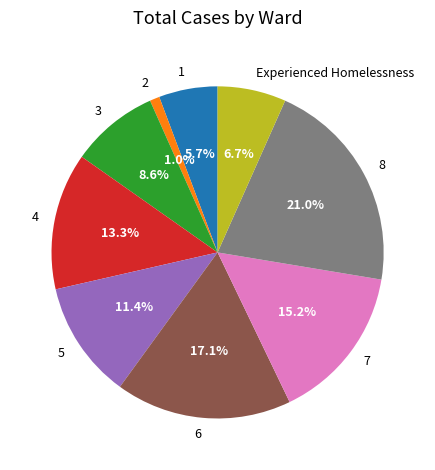

Combined, do 3 and 1 account for over 50%?

No